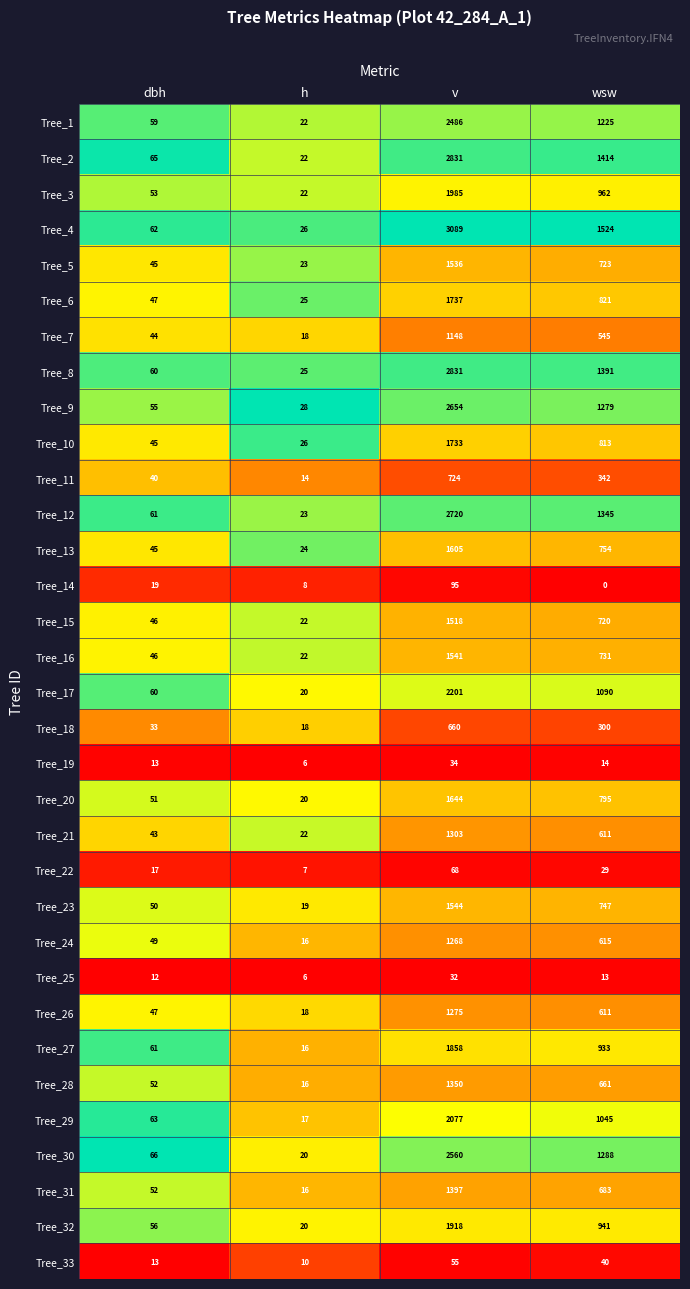

True or false: Tree_28 has a value of 86 at dbh.

False